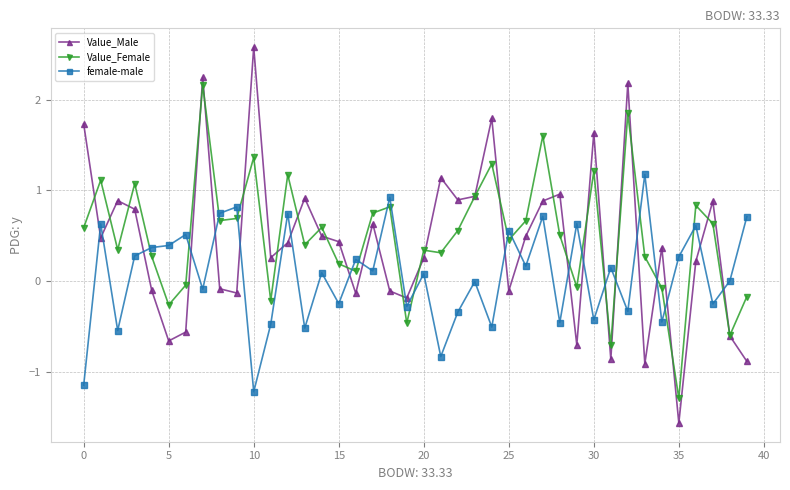

What is the smallest value displayed?

-1.6